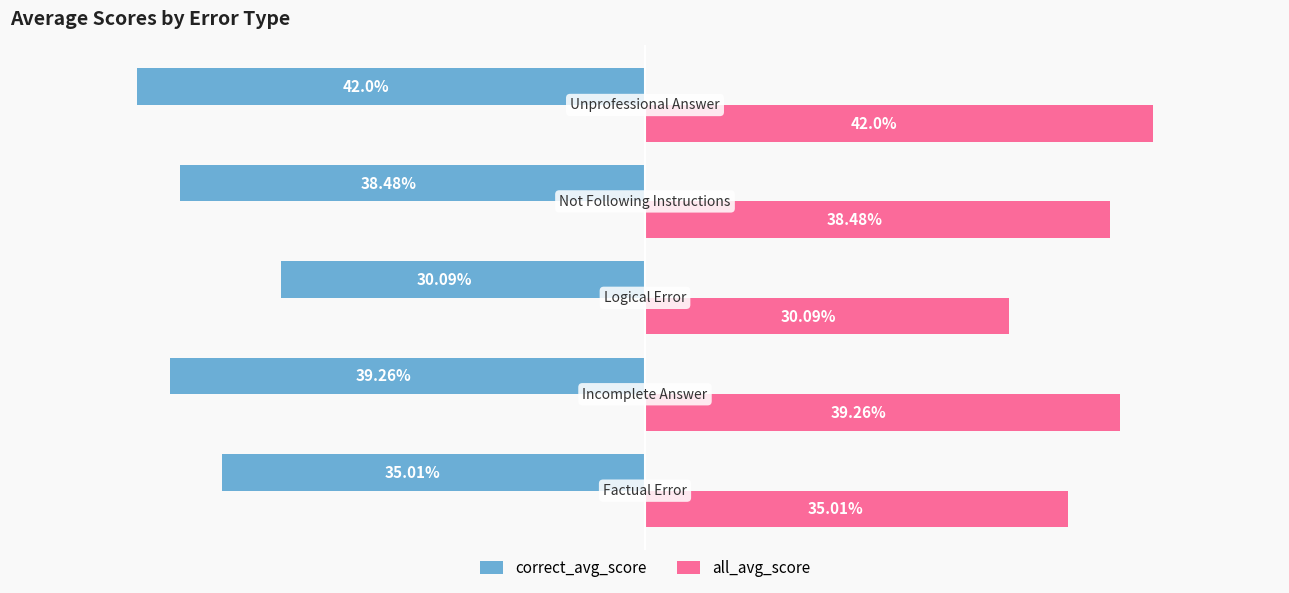

List the series in order of their peak value, highest first.

all_avg_score, correct_avg_score